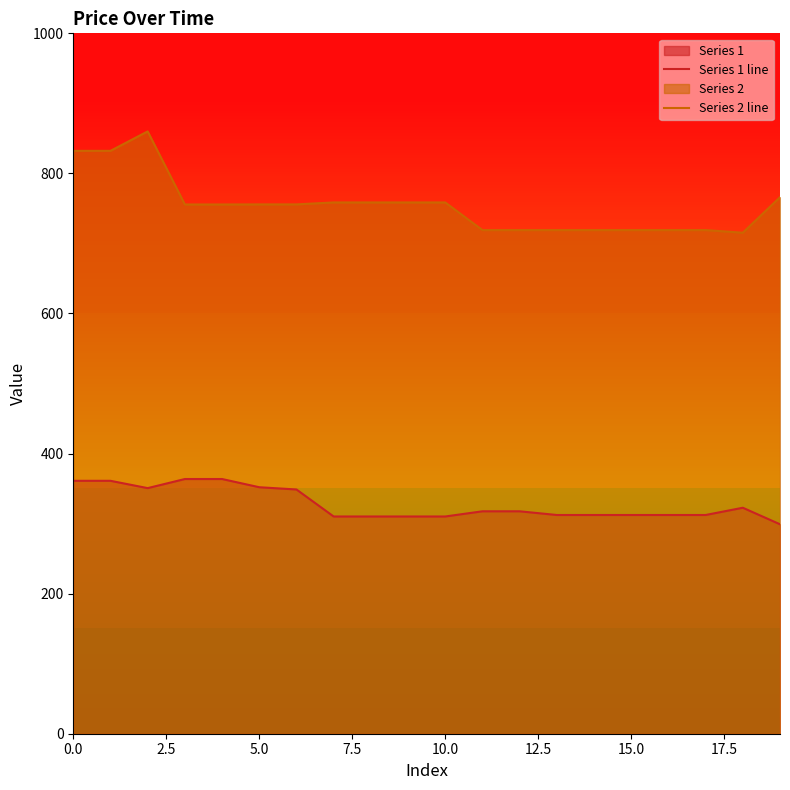

At how many categories does at least one series exceed 682?

20